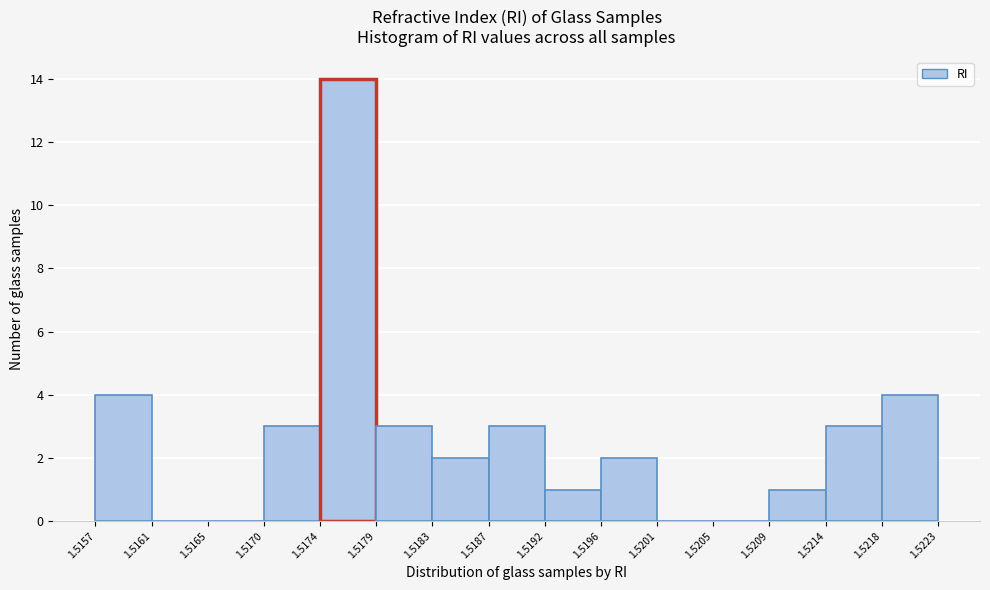

Reading left to right, transcribe this chart: for each bar, give the range it covers on the x-axis and its height. The values are not printed on the chart, so give them approximately, as read against the axis.

1.5157 to 1.5161: 4
1.5161 to 1.5165: 0
1.5165 to 1.5170: 0
1.5170 to 1.5174: 3
1.5174 to 1.5179: 14
1.5179 to 1.5183: 3
1.5183 to 1.5187: 2
1.5187 to 1.5192: 3
1.5192 to 1.5196: 1
1.5196 to 1.5201: 2
1.5201 to 1.5205: 0
1.5205 to 1.5209: 0
1.5209 to 1.5214: 1
1.5214 to 1.5218: 3
1.5218 to 1.5223: 4